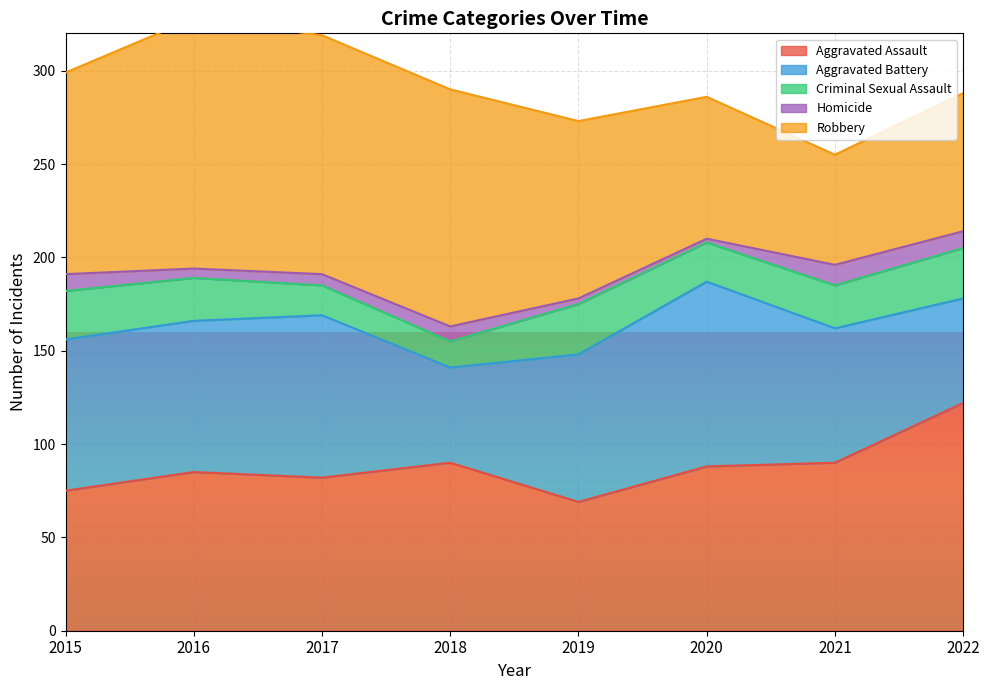

What is the difference between the Homicide values at 2022 and 2016?

4